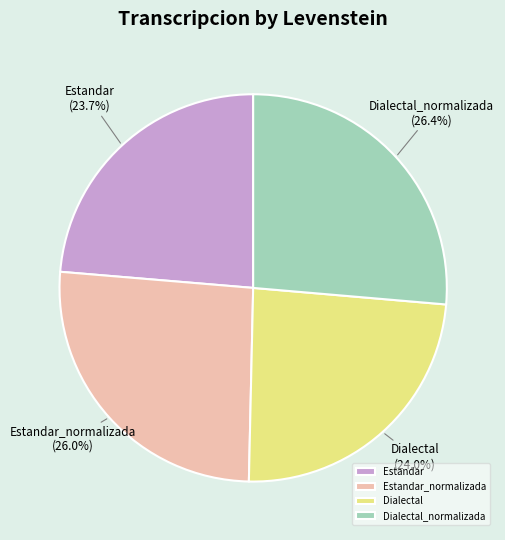

Which has a higher value, Dialectal_normalizada or Dialectal?

Dialectal_normalizada